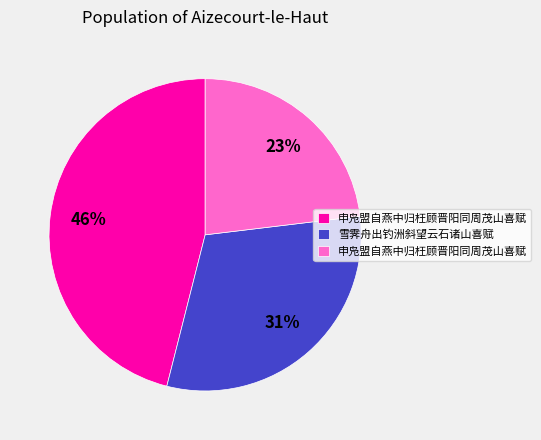

To the nearest percent, what is the difference between the largest and smallest slice percentages?

23%